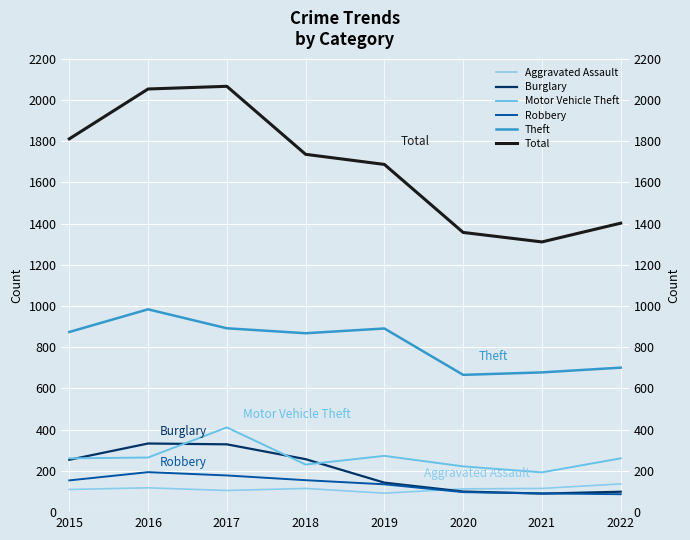

What is the average value of the Burglary series?

201